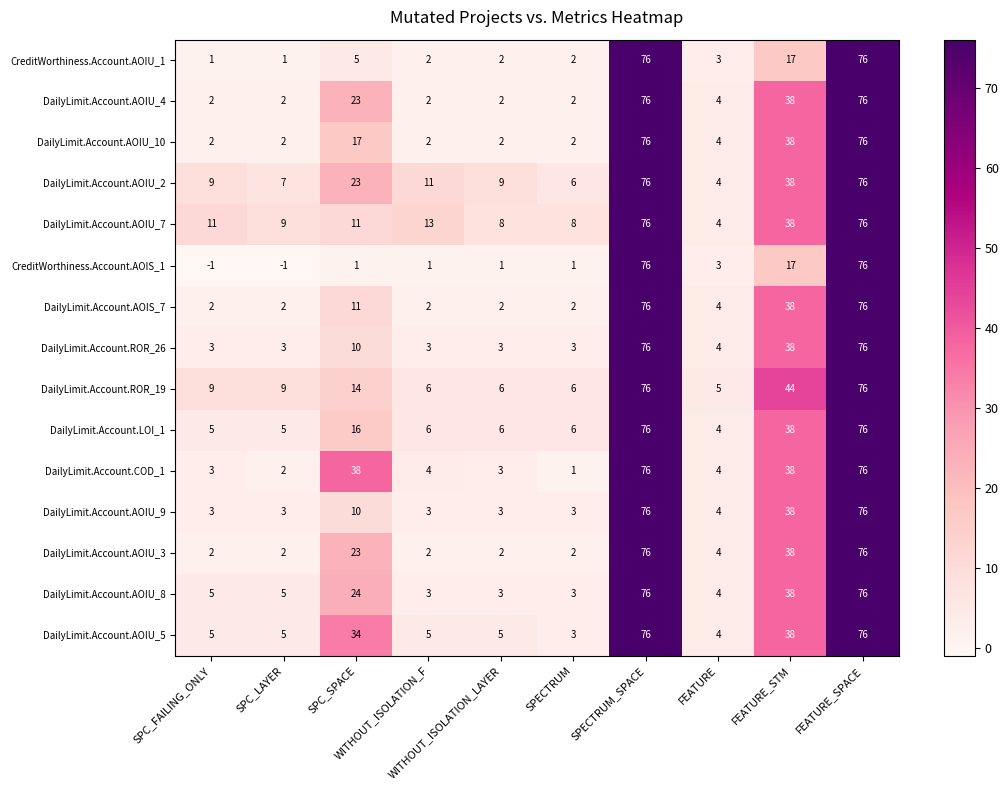

What is the sum of all DailyLimit.Account.LOI_1 values?

238